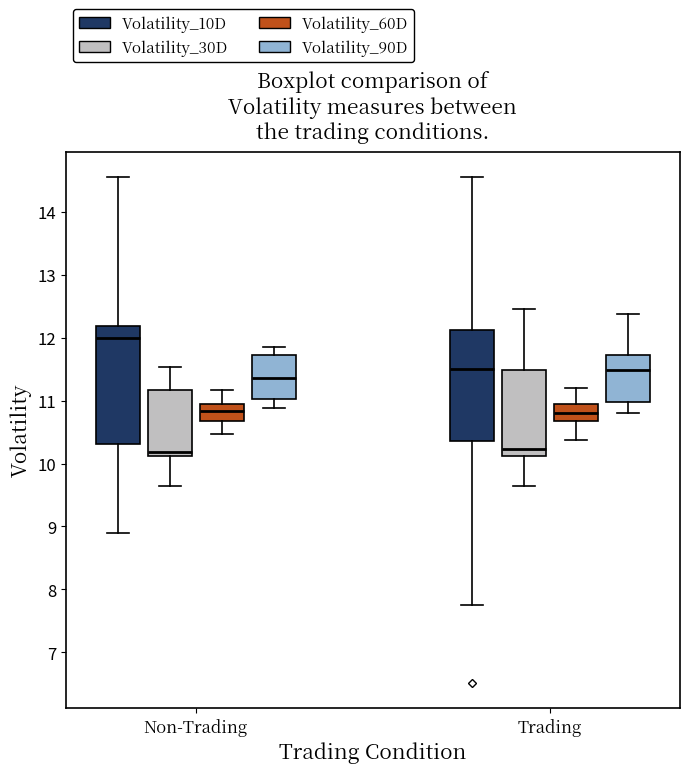

Reading left to right, transcribe this box plot: for each box, give where its median line is, the range the box spans, and where its two whiskers end, as read against the y-axis. The values are not printed on the chart, so give them approximately, as read against the axis.

Non-Trading (Volatility_10D): median 12.0, box 10.3 to 12.2, whiskers 8.9 to 14.6
Non-Trading (Volatility_30D): median 10.2, box 10.1 to 11.2, whiskers 9.6 to 11.5
Non-Trading (Volatility_60D): median 10.8, box 10.7 to 10.9, whiskers 10.5 to 11.2
Non-Trading (Volatility_90D): median 11.4, box 11.0 to 11.7, whiskers 10.9 to 11.9
Trading (Volatility_10D): median 11.5, box 10.4 to 12.1, whiskers 7.8 to 14.6
Trading (Volatility_30D): median 10.2, box 10.1 to 11.5, whiskers 9.6 to 12.5
Trading (Volatility_60D): median 10.8, box 10.7 to 10.9, whiskers 10.4 to 11.2
Trading (Volatility_90D): median 11.5, box 11.0 to 11.7, whiskers 10.8 to 12.4